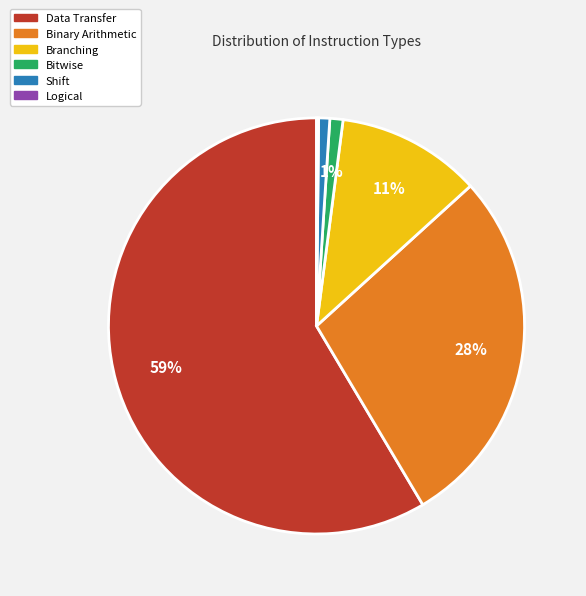

Which slice is the largest?

Data Transfer